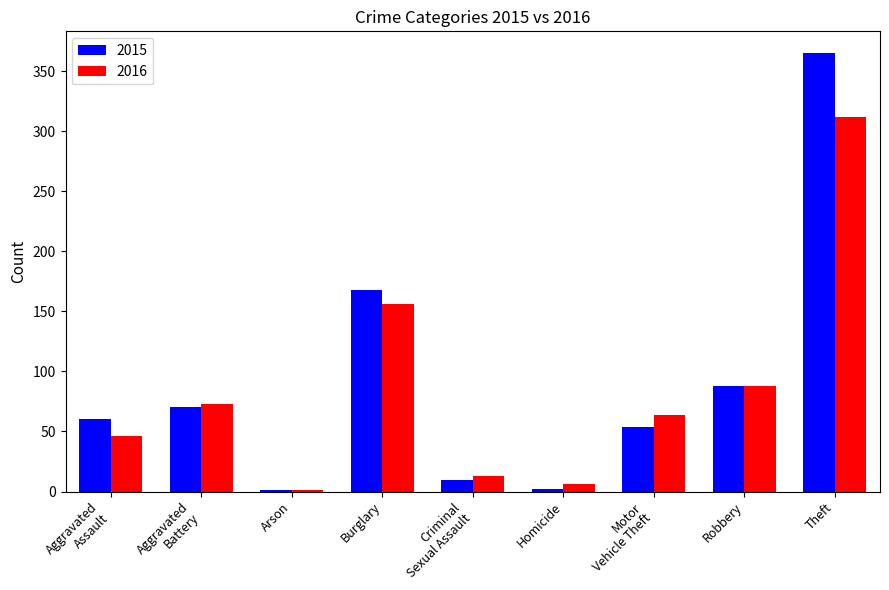

What is the sum of all 2016 values?

759